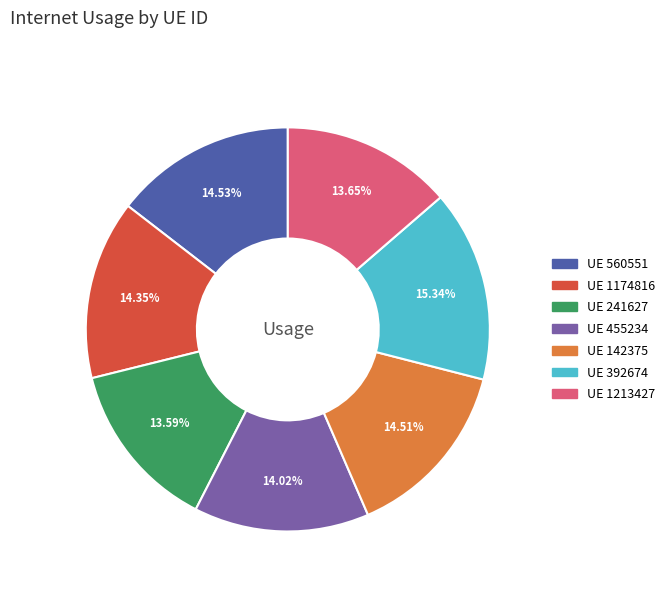

Does any single category account for the majority?

No